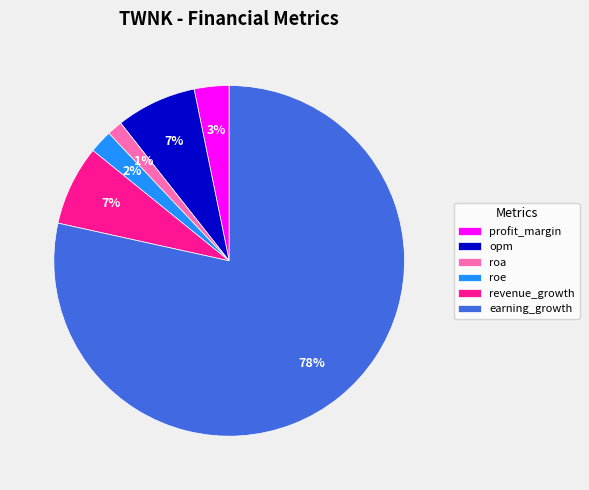

Approximately how many times larger is the value at roe compared to revenue_growth?

0.3